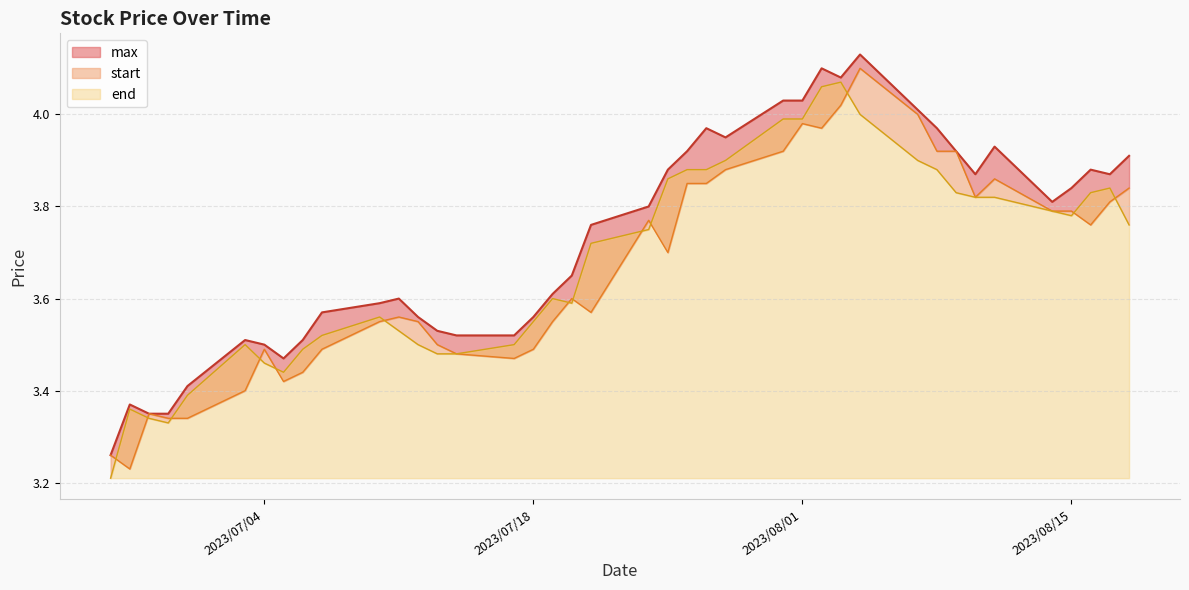

How many categories are shown in the chart?

40